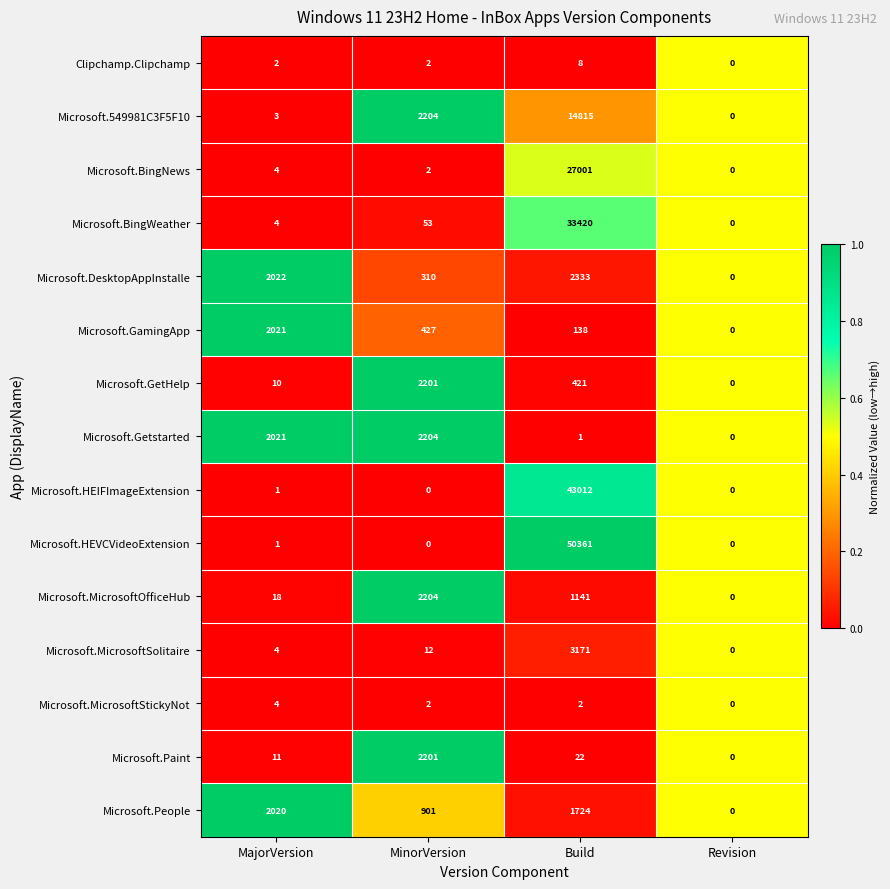

Between MajorVersion and Revision, which series saw the biggest shift?

Microsoft.DesktopAppInstalle